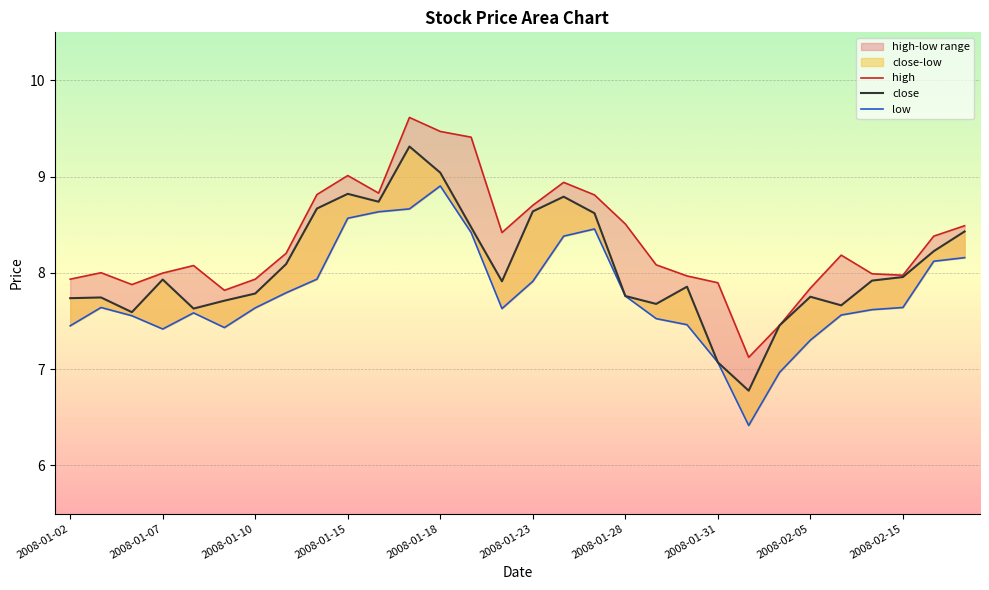

Between 2008-01-07 and 2008-01-02, which is larger?

2008-01-07